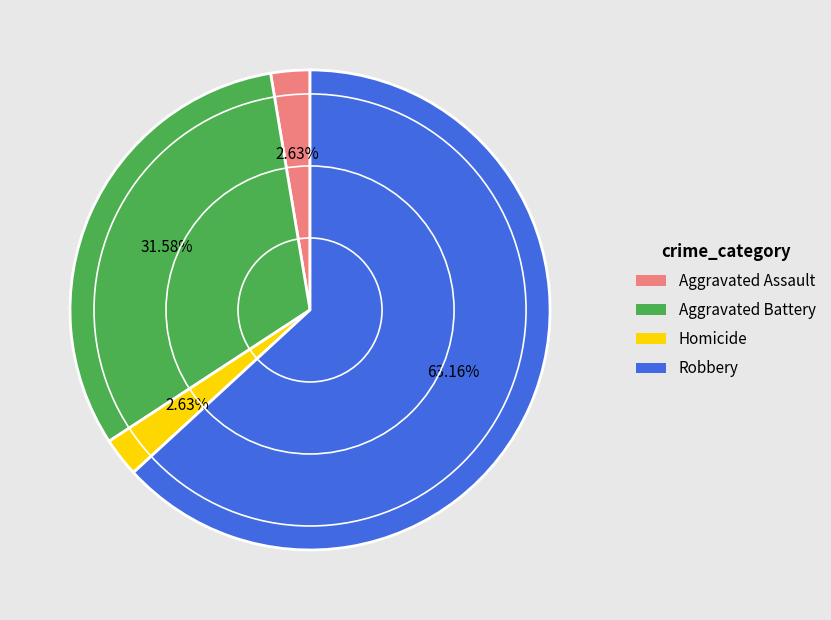

Is there a majority slice in this chart?

Yes